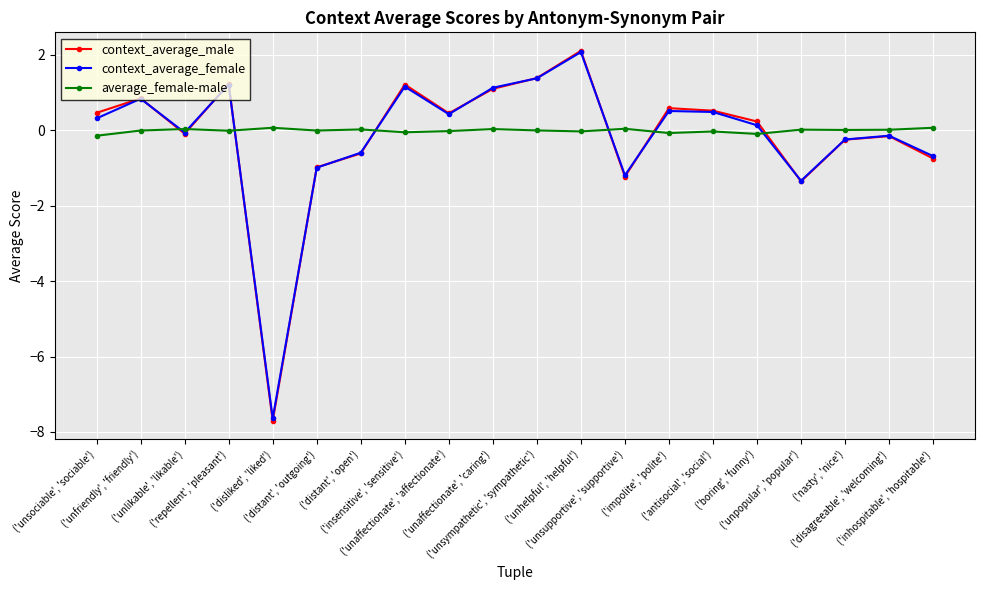

The context_average_female series shows -0.1 at ('disagreeable', 'welcoming'). True or false?

True